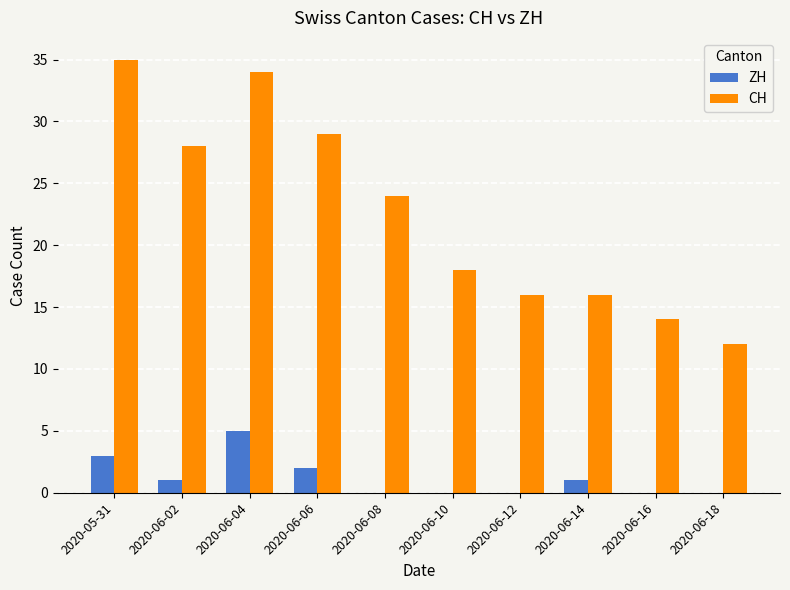

At which category is the sum across all series the highest?

2020-06-04